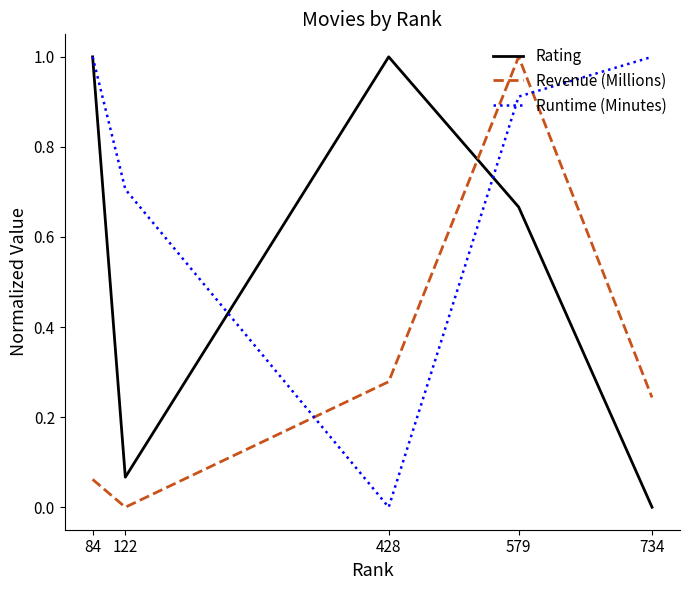

Which series changed the most between 579 and 734?

Revenue (Millions)